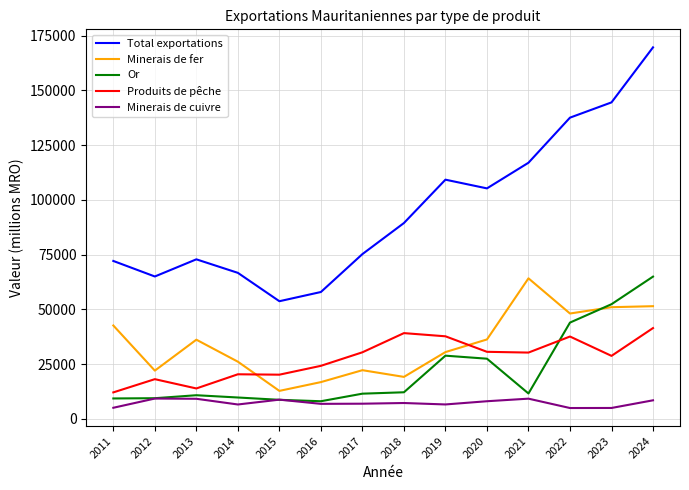

The value of Minerais de fer at 2018 is 19144.6. True or false?

True